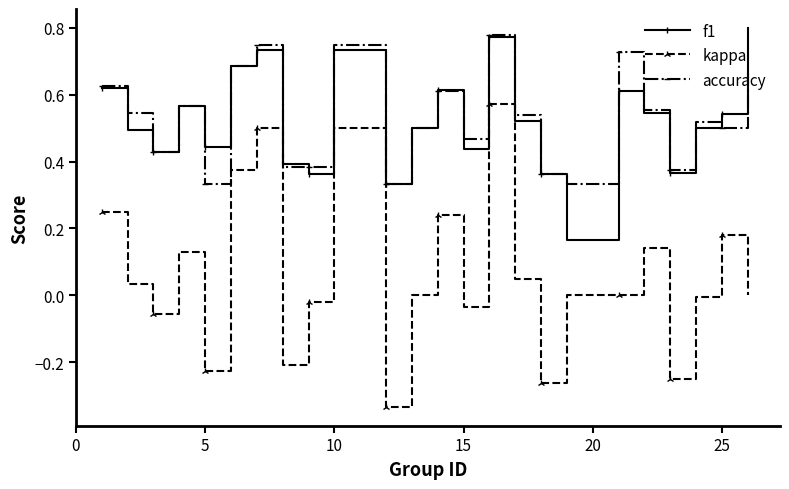

True or false: f1 and kappa cross at least once.

False